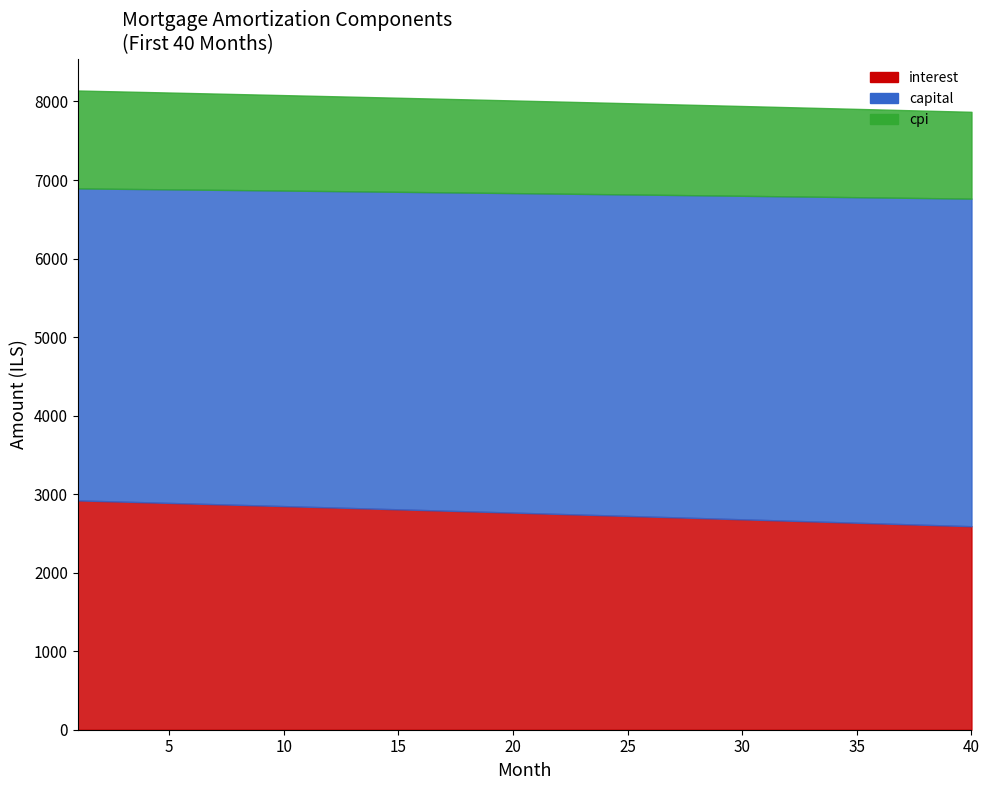

What is the difference between the maximum and minimum values in the cpi series?

141.1